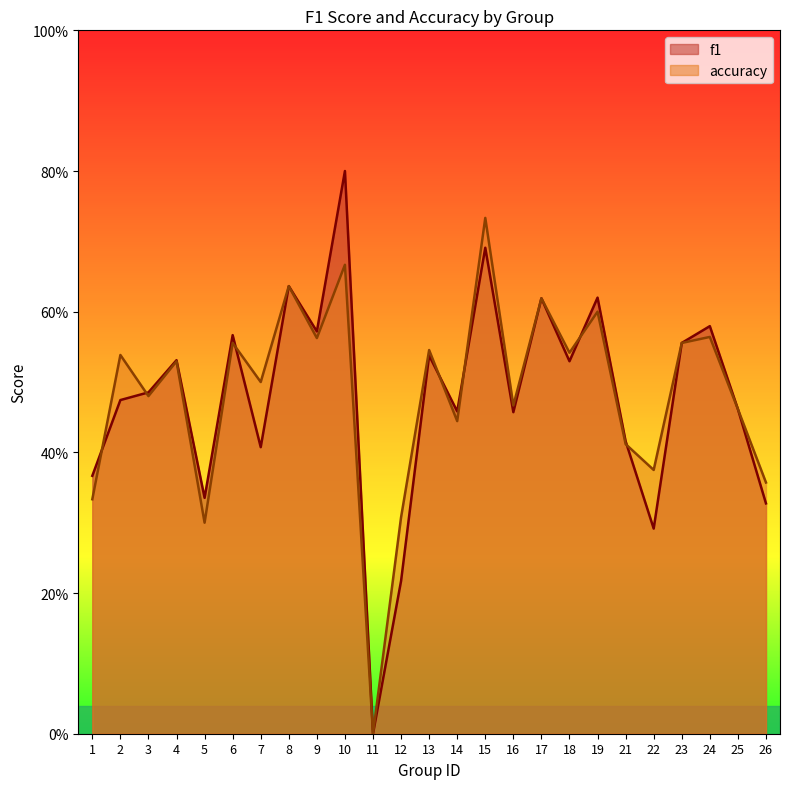

What is the average value of the f1 series?

0.5